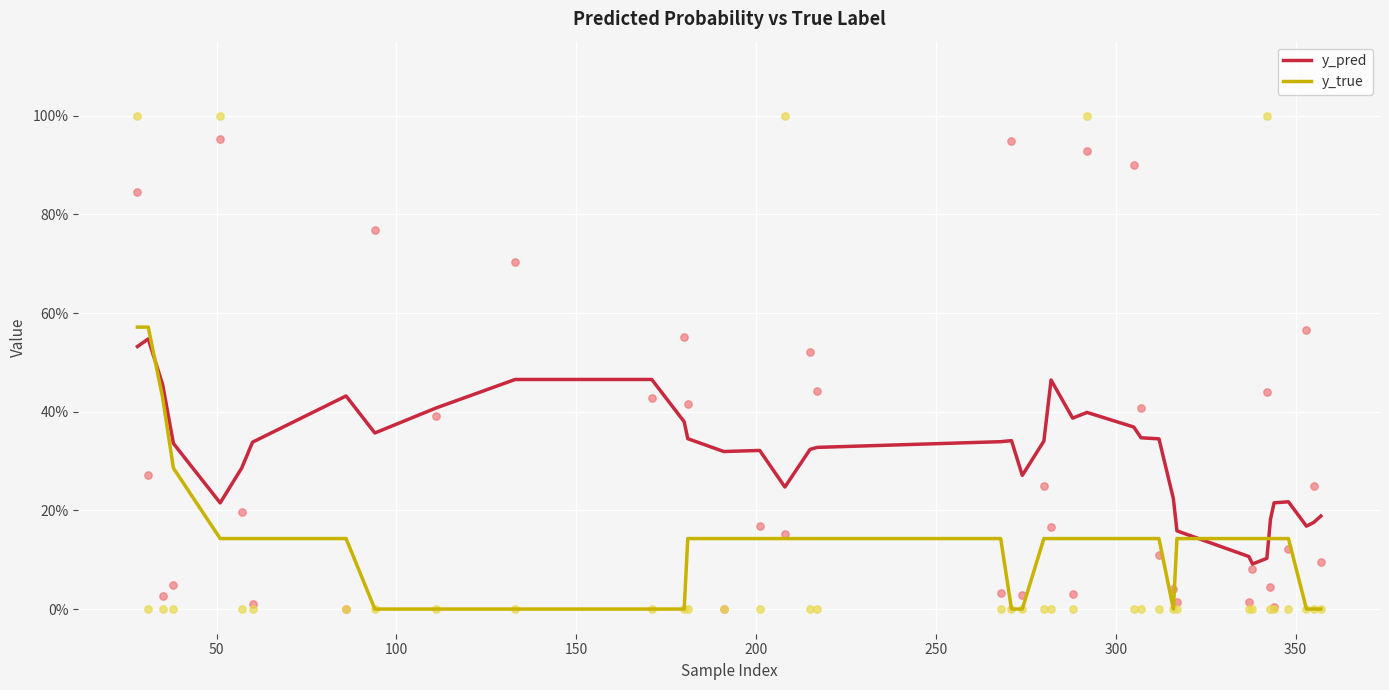

Which series has the largest total across all categories?

y_pred